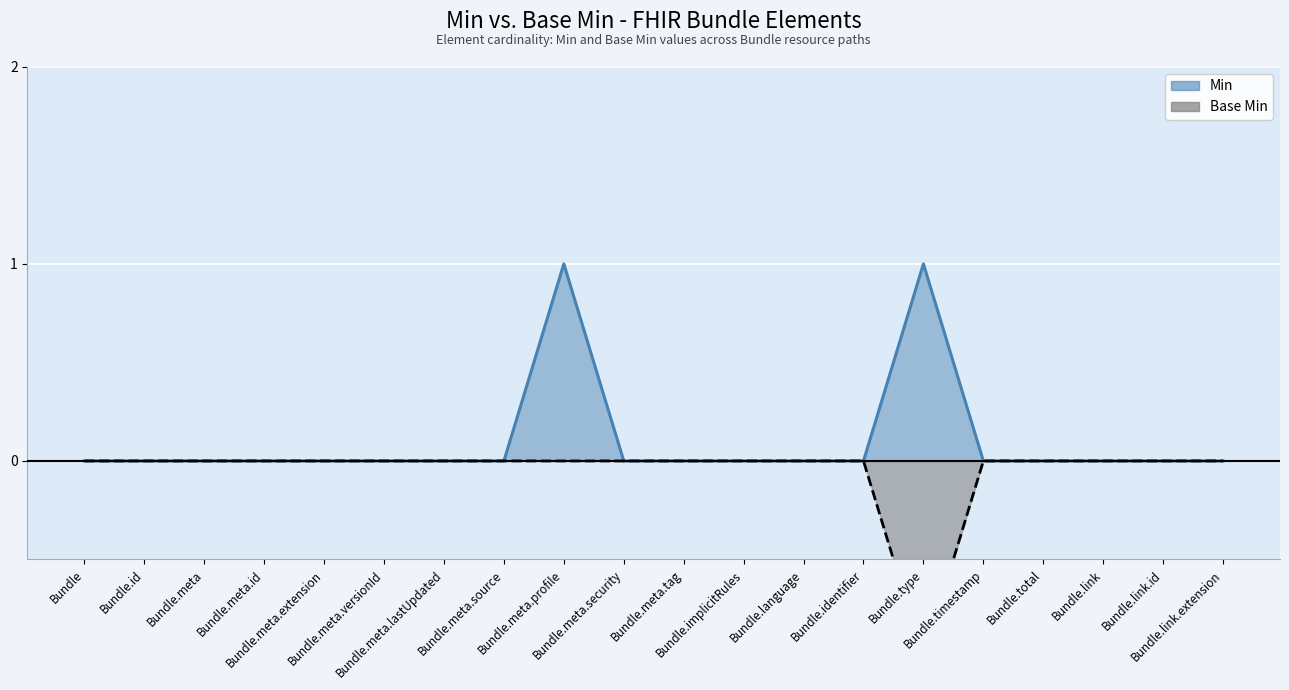

Which series has the largest range (max minus min)?

Min (line)